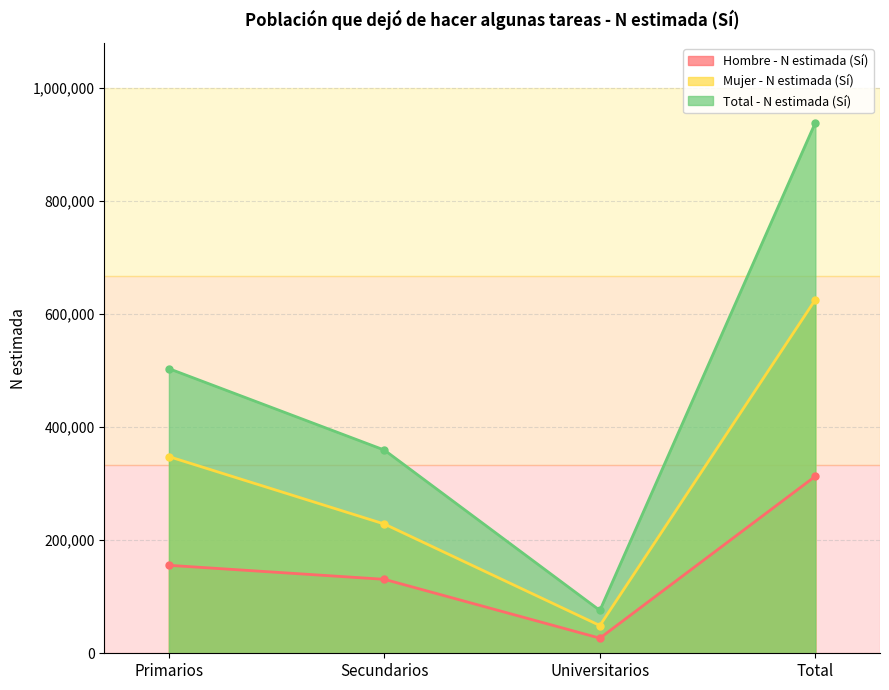

How many data points does each series have?

4